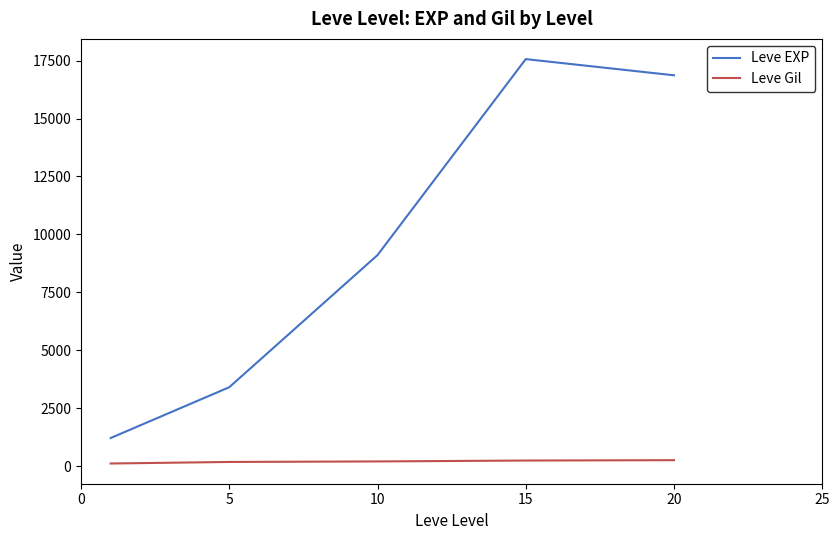

How many lines are shown in the chart?

2